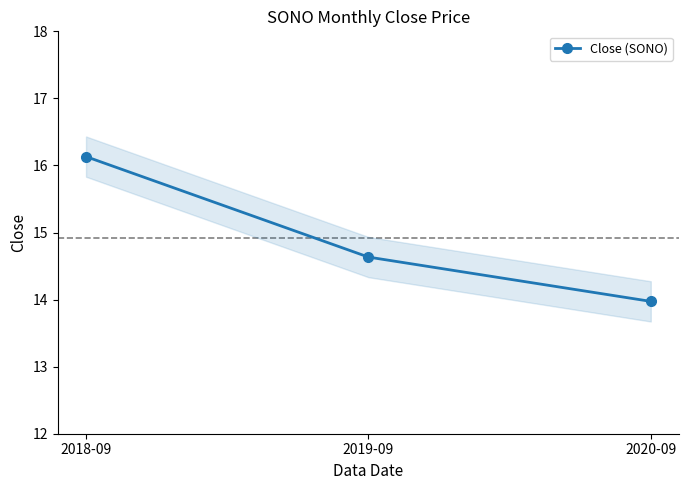

How many data points does each series have?

3